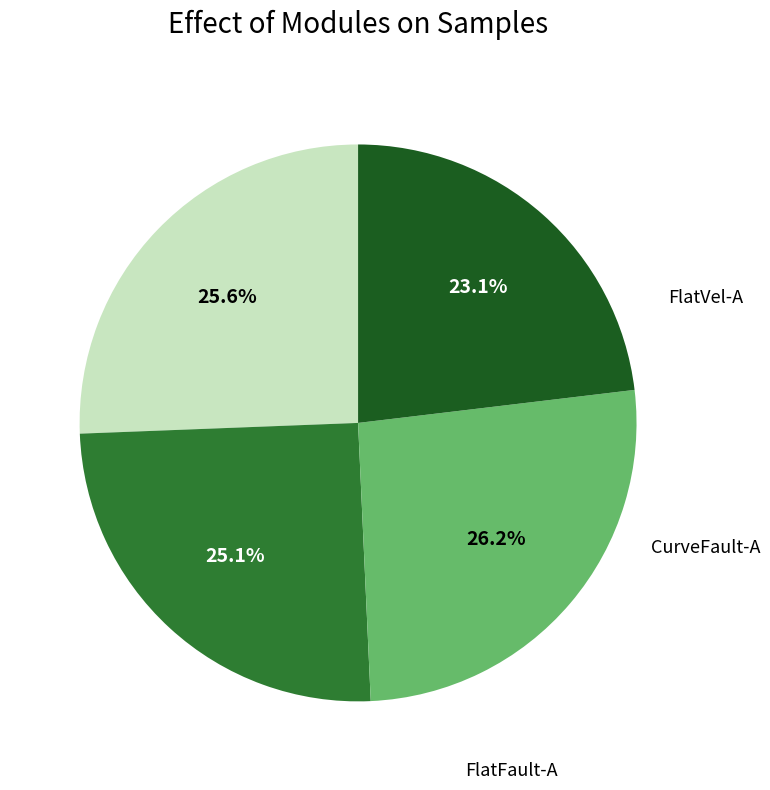

Is there any slice that represents more than half of the pie?

No